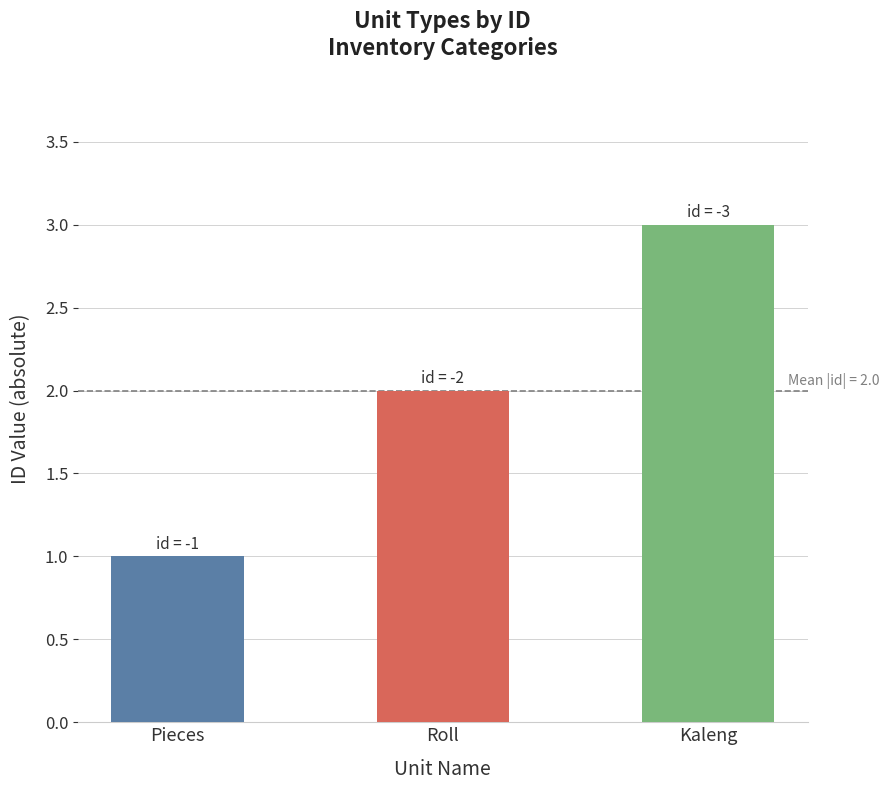

What is the label of the 2nd bar from the right?

Roll